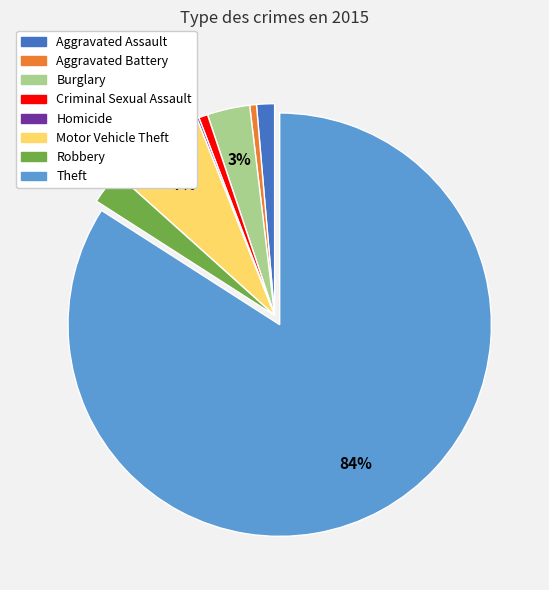

Is there a majority slice in this chart?

Yes